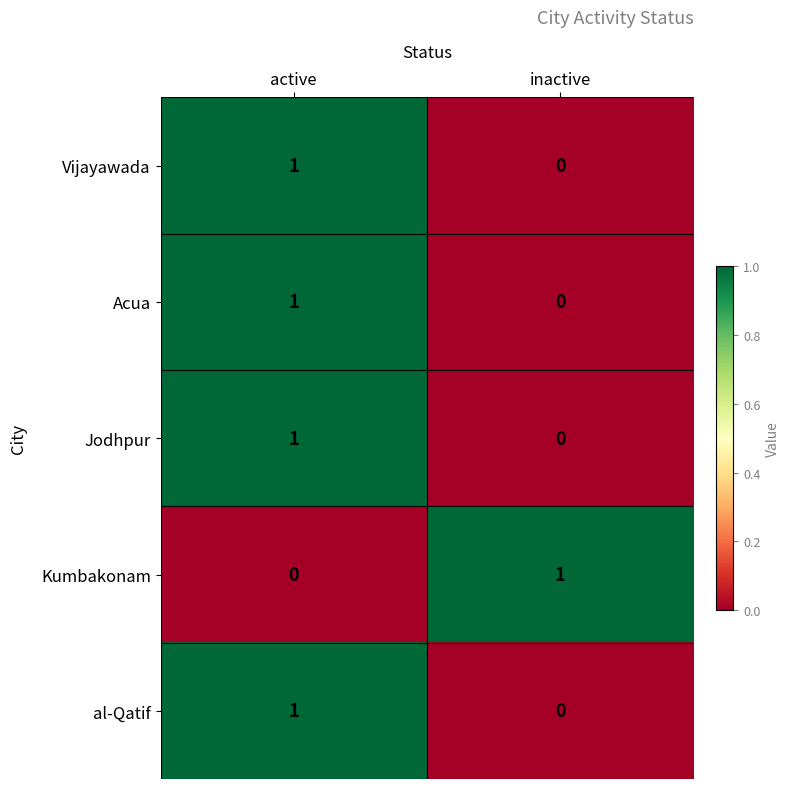

Where is Jodhpur nearest to the value 0?

inactive